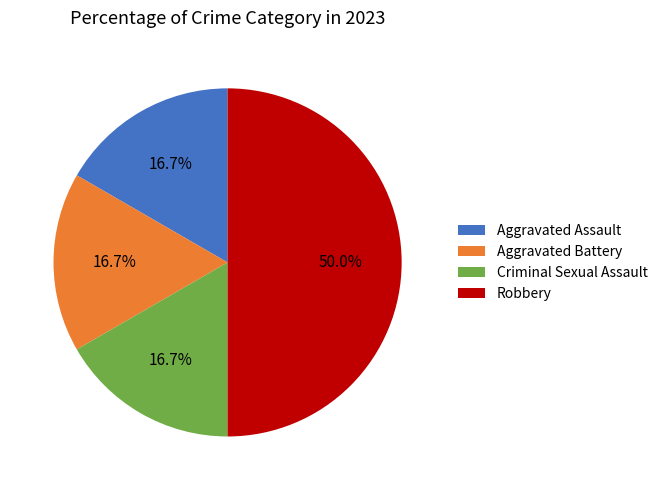

Is Criminal Sexual Assault the majority of the pie?

No